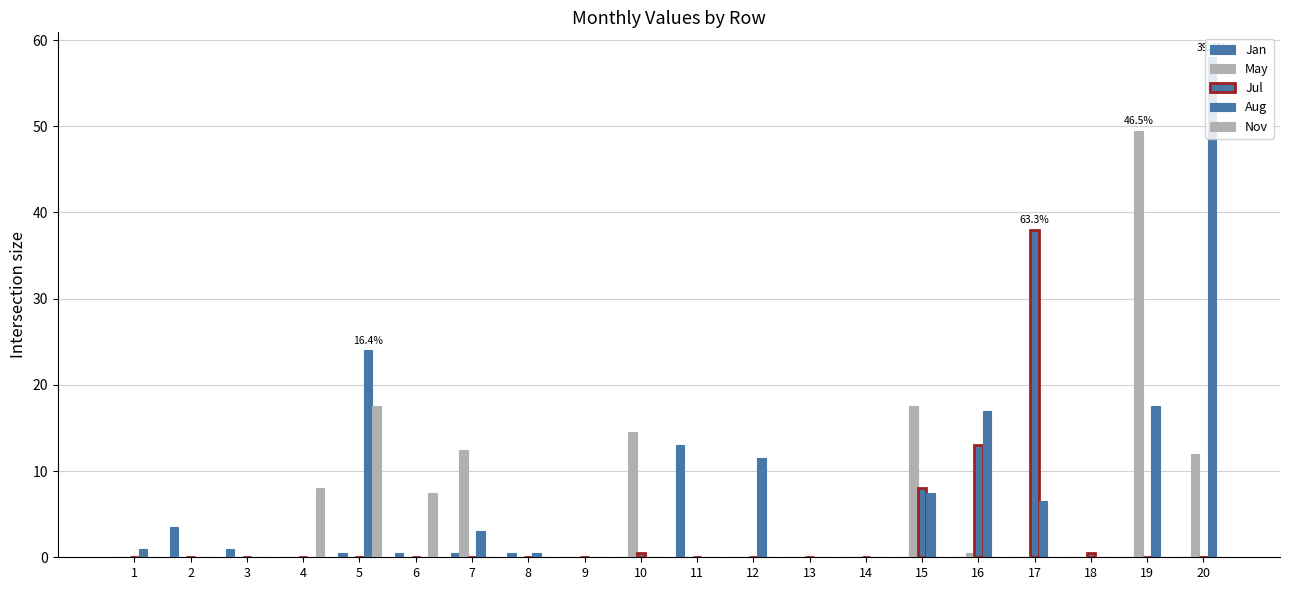

How many distinct data groups are displayed?

5